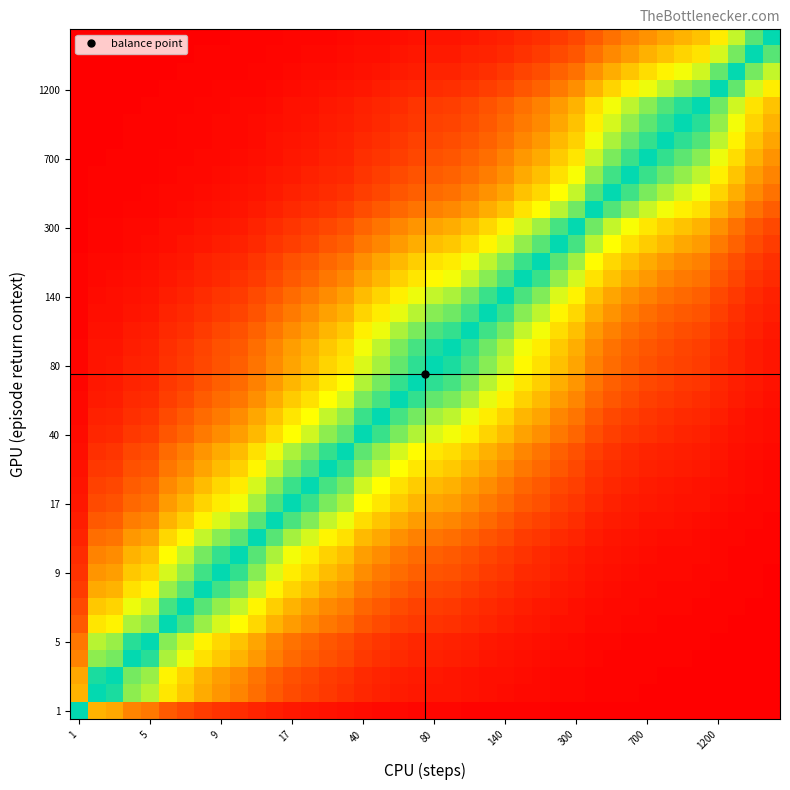

Count the number of data series in this chart.

40